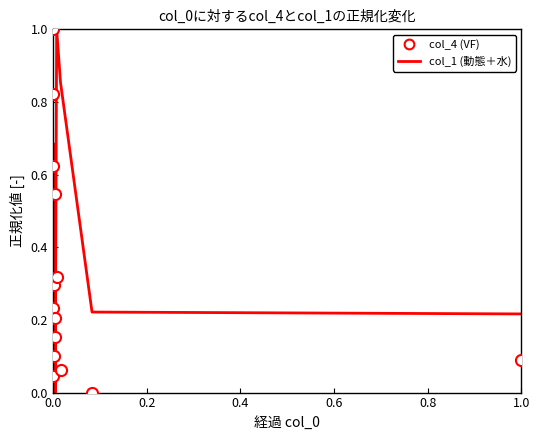

What is the maximum value shown in the chart?

1.0